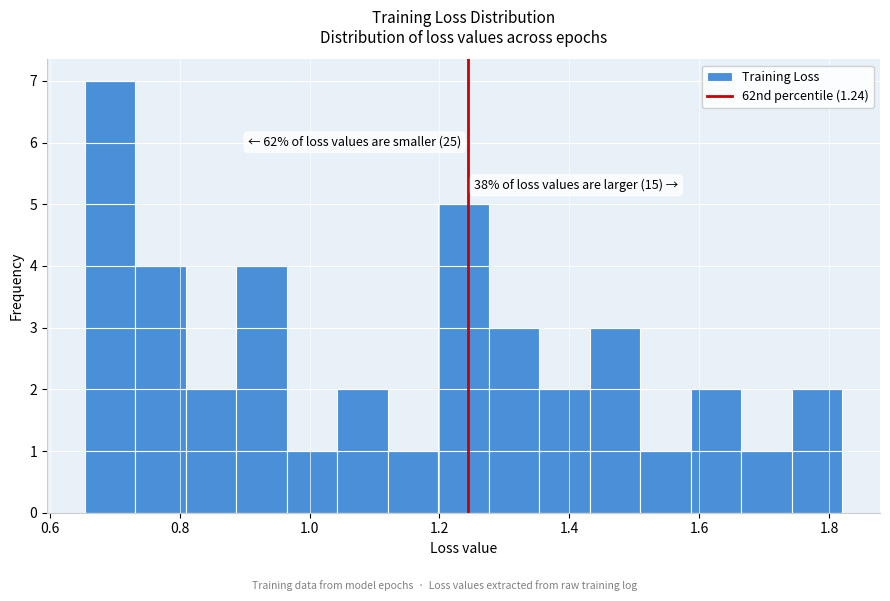

Read against the x-axis, roughly where is the centre of the tallest bar?

0.70